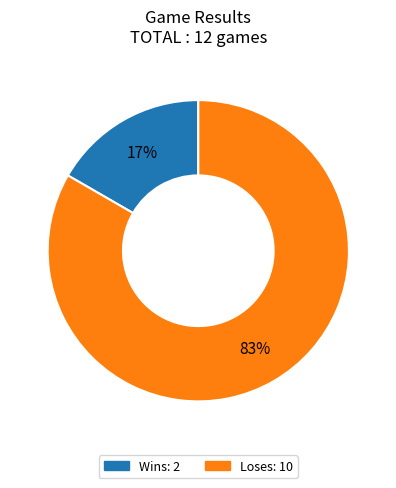

To the nearest percent, what is the average slice percentage?

50%